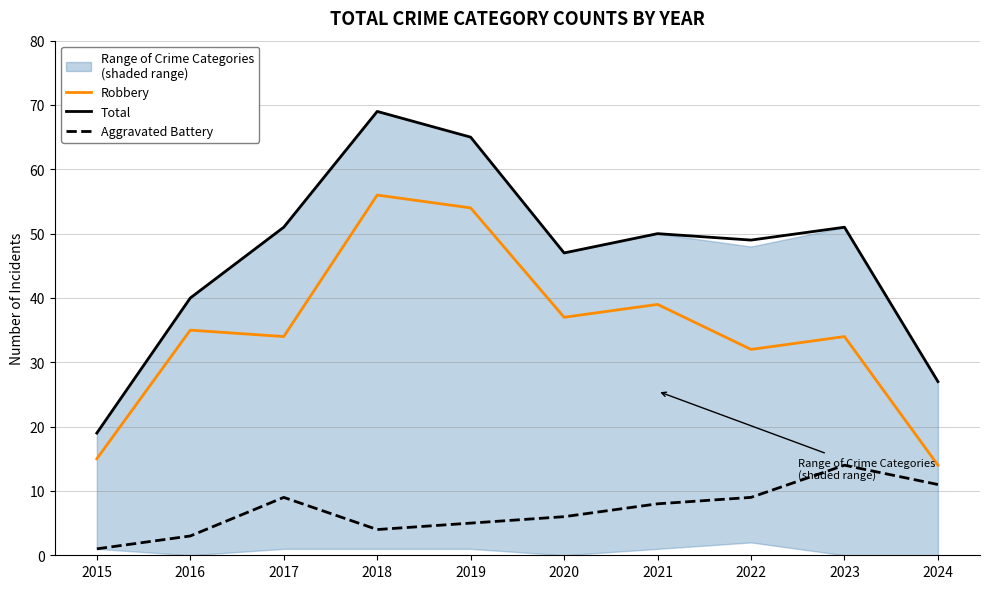

True or false: Robbery and Aggravated Battery intersect in this chart.

False